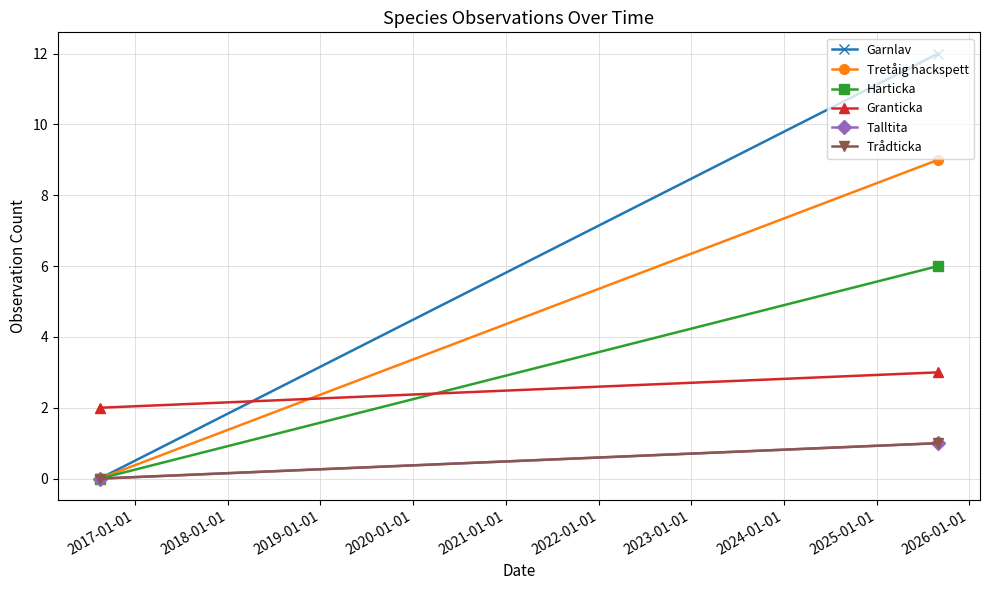

What is the difference between the highest and lowest values at 2016-01-01?

2